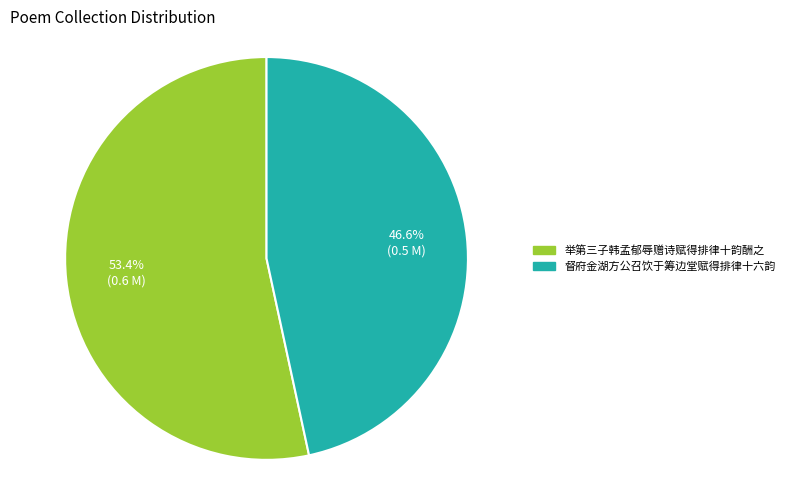

What is the majority slice?

举第三子韩孟郁辱赠诗赋得排律十韵酬之